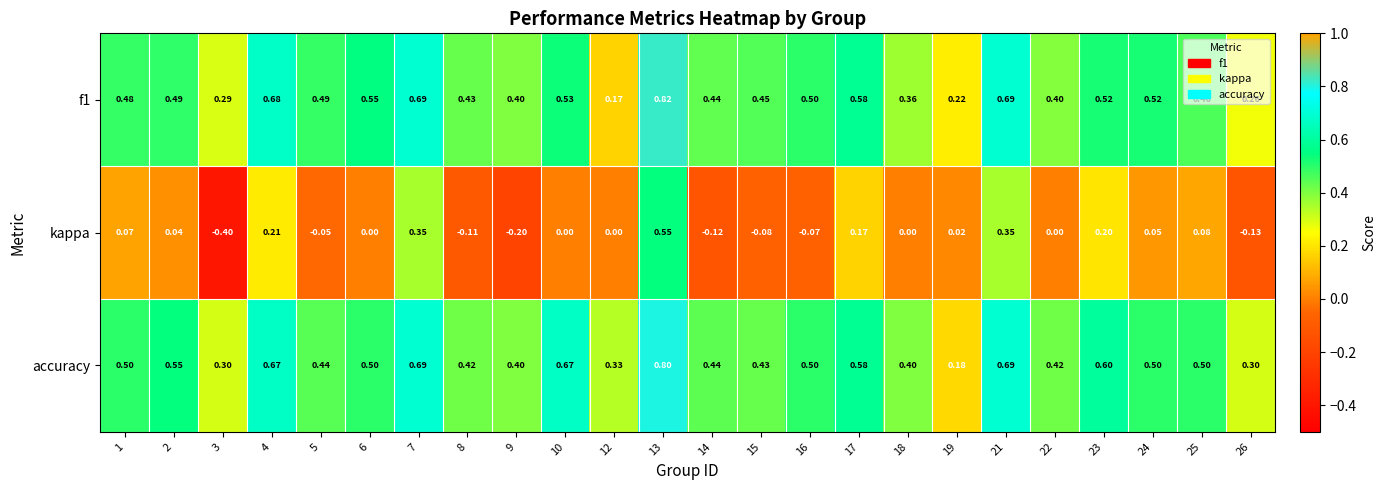

Which series has the largest range (max minus min)?

kappa